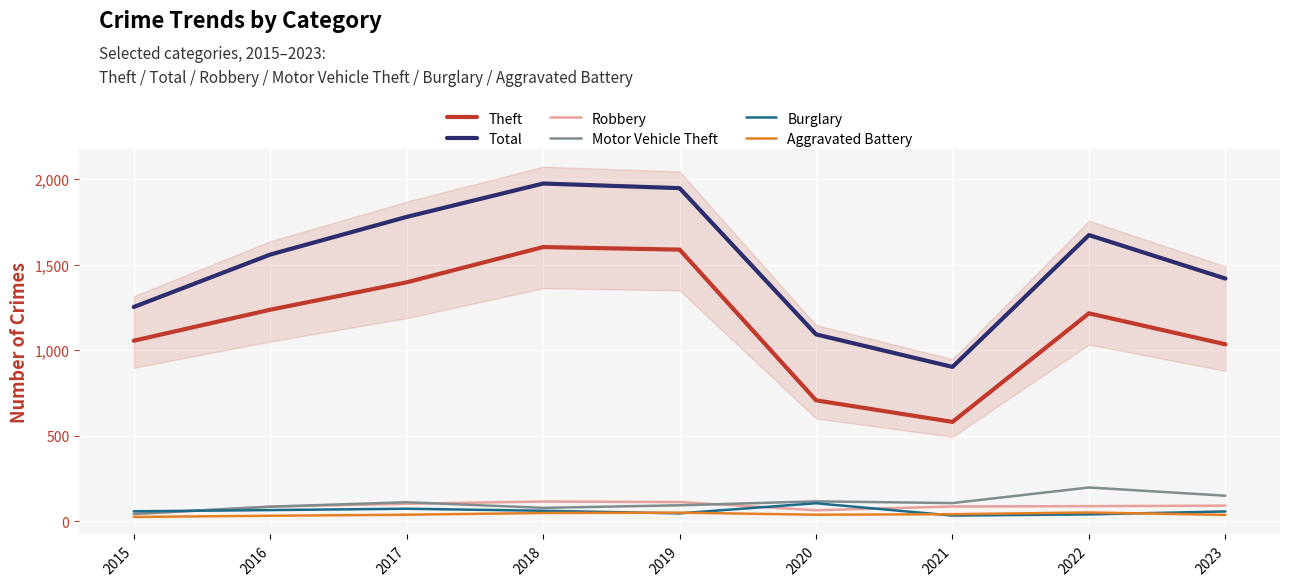

What is the spread (max minus min) of values at 2015?

1226